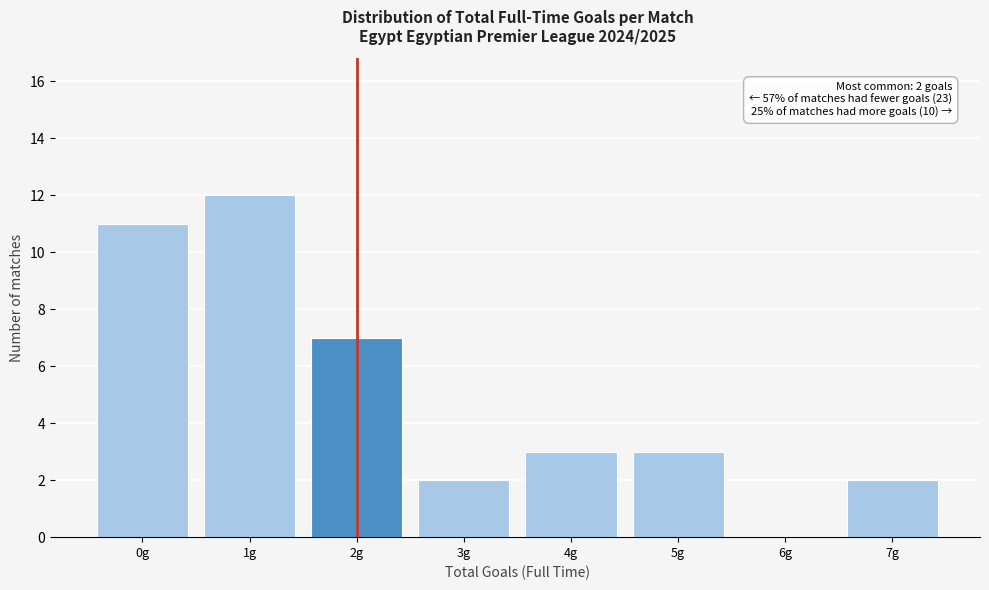

Reading left to right, transcribe all the data shown in this chart.

0g=11	1g=12	2g=7	3g=2	4g=3	5g=3	6g=0	7g=2